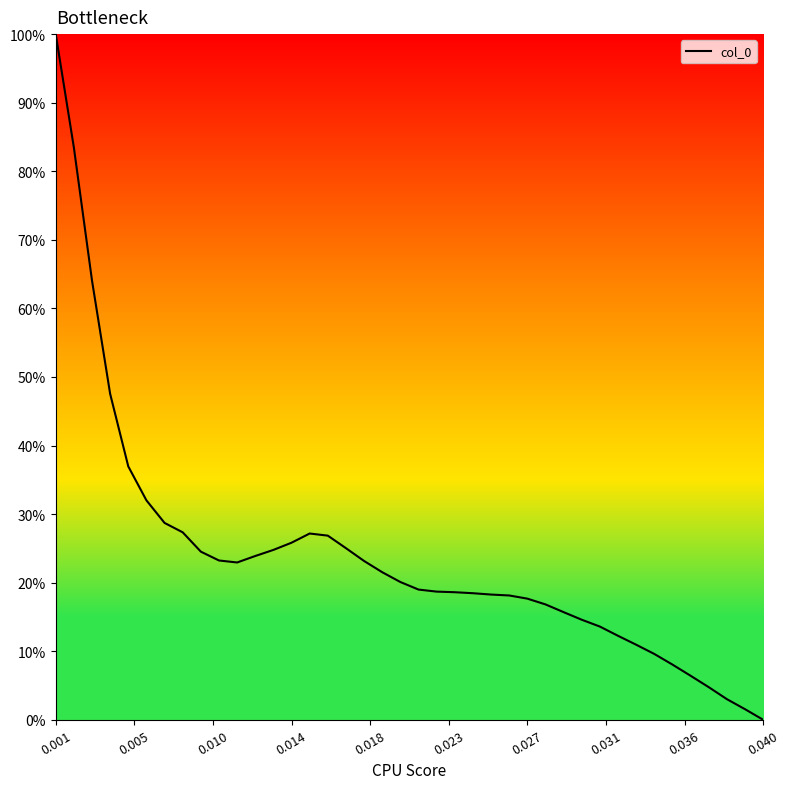

What is the average value?

0.2